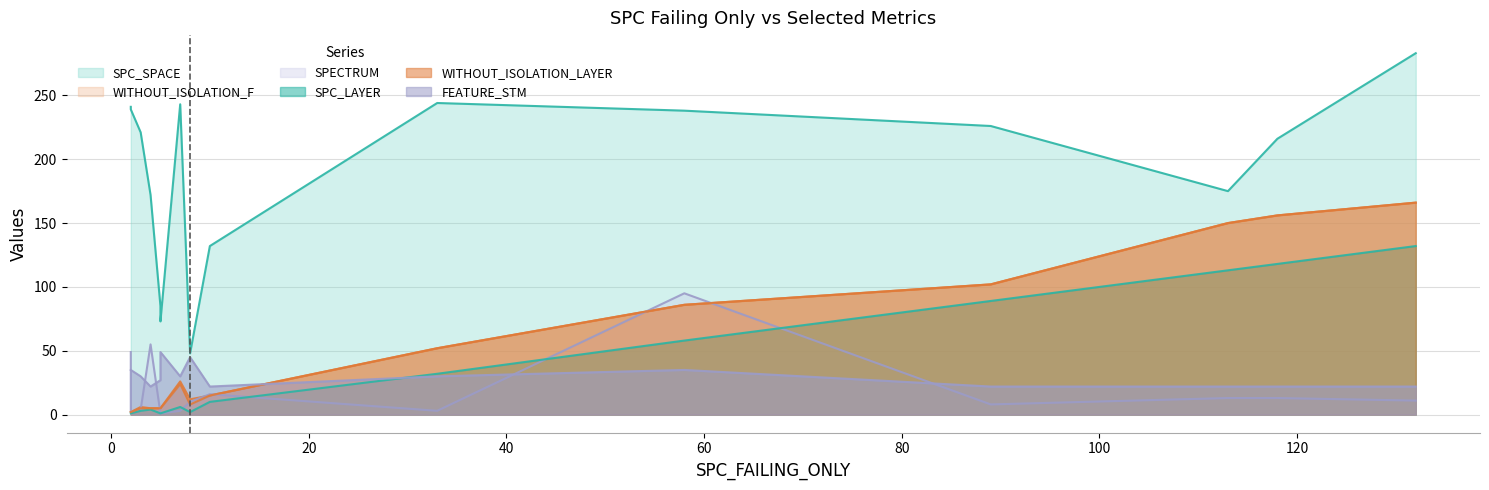

List the series in order of their peak value, lowest first.

FEATURE_STM, SPECTRUM, SPC_LAYER, WITHOUT_ISOLATION_F, WITHOUT_ISOLATION_LAYER, SPC_SPACE